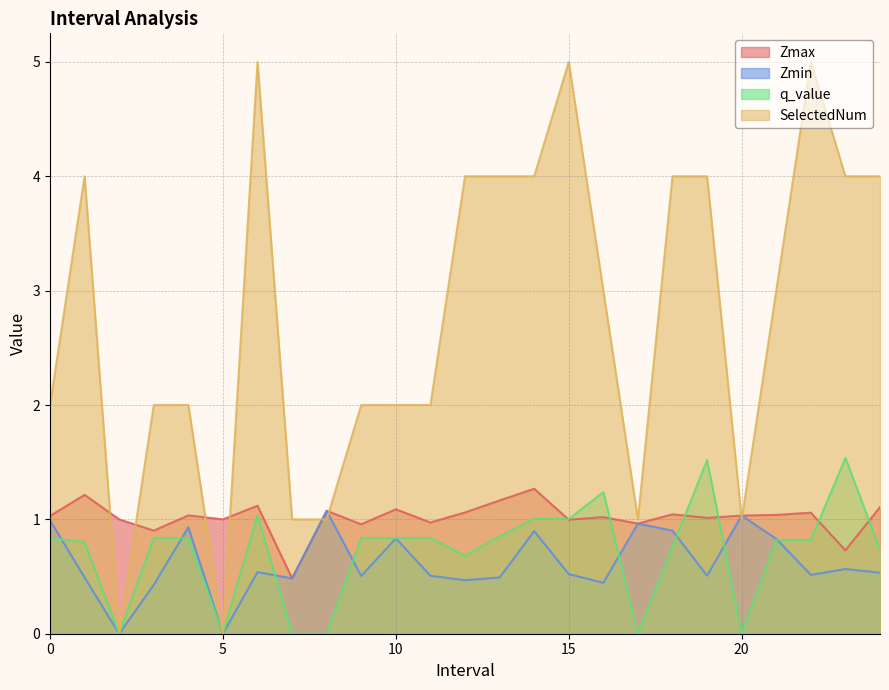

How many lines are shown in the chart?

4